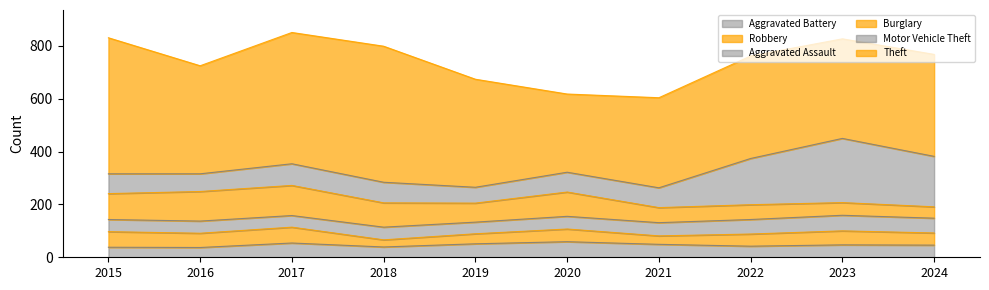

What is the value of the Motor Vehicle Theft point at the 6th from the left?

75